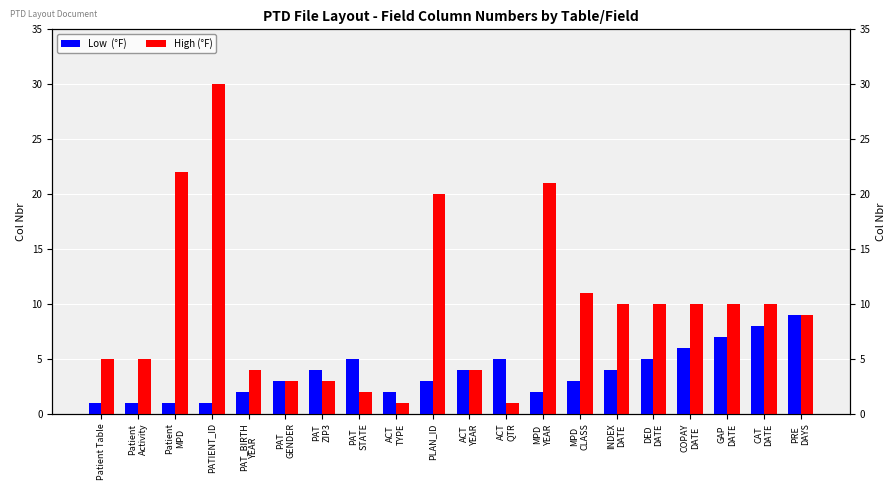

What is the label of the 14th bar from the right?

PAT
ZIP3